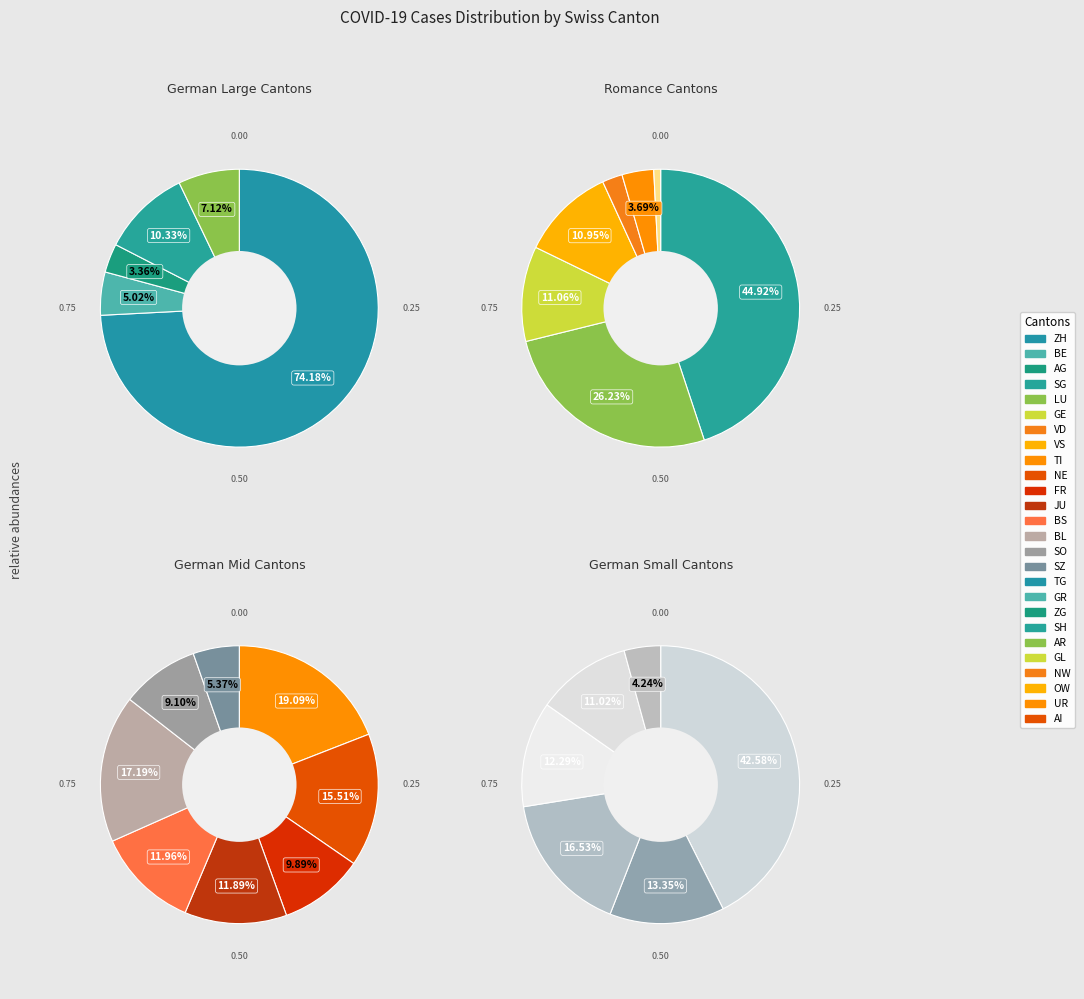

Combined, what portion of the pie is ZG and UR?

0.7%